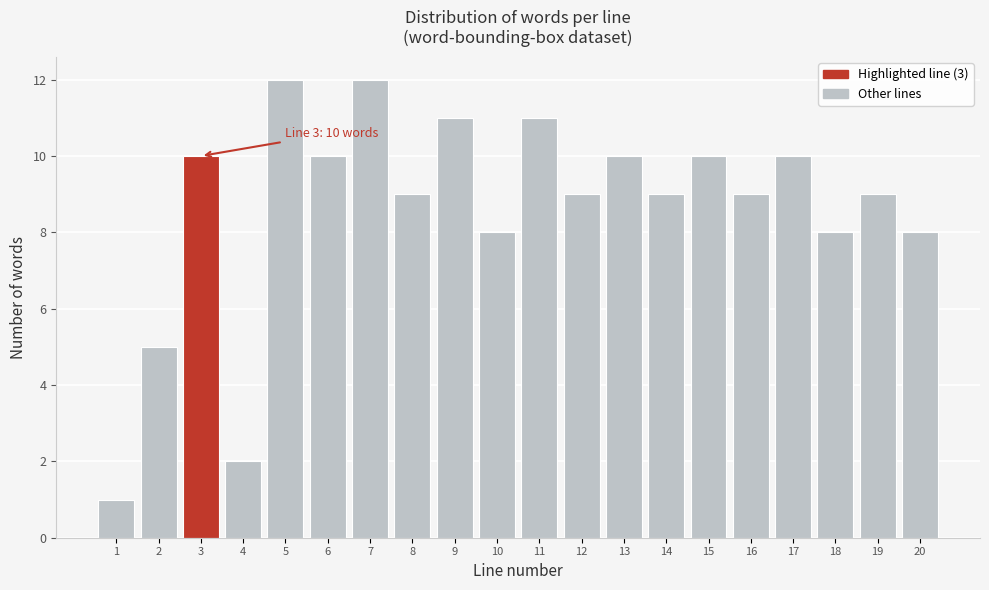

Reading left to right, what are all the values shown in this chart?

1=1	2=5	3=10	4=2	5=12	6=10	7=12	8=9	9=11	10=8	11=11	12=9	13=10	14=9	15=10	16=9	17=10	18=8	19=9	20=8